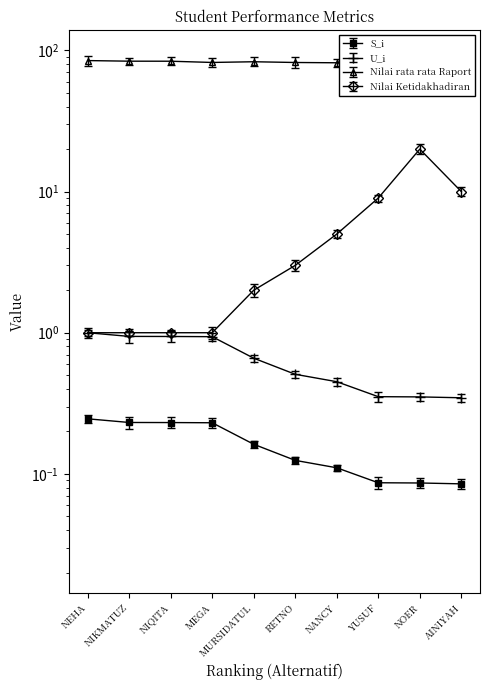

What is the difference between the highest and lowest values at AINIYAH?

81.5